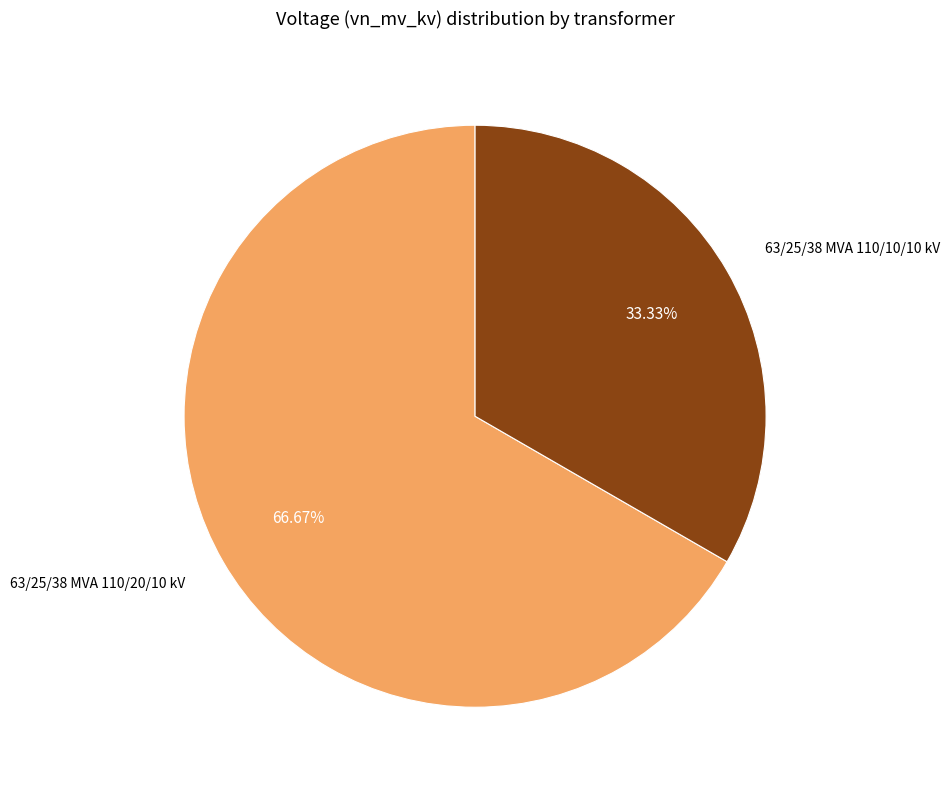

Which slice represents more than half of the pie?

63/25/38 MVA 110/20/10 kV